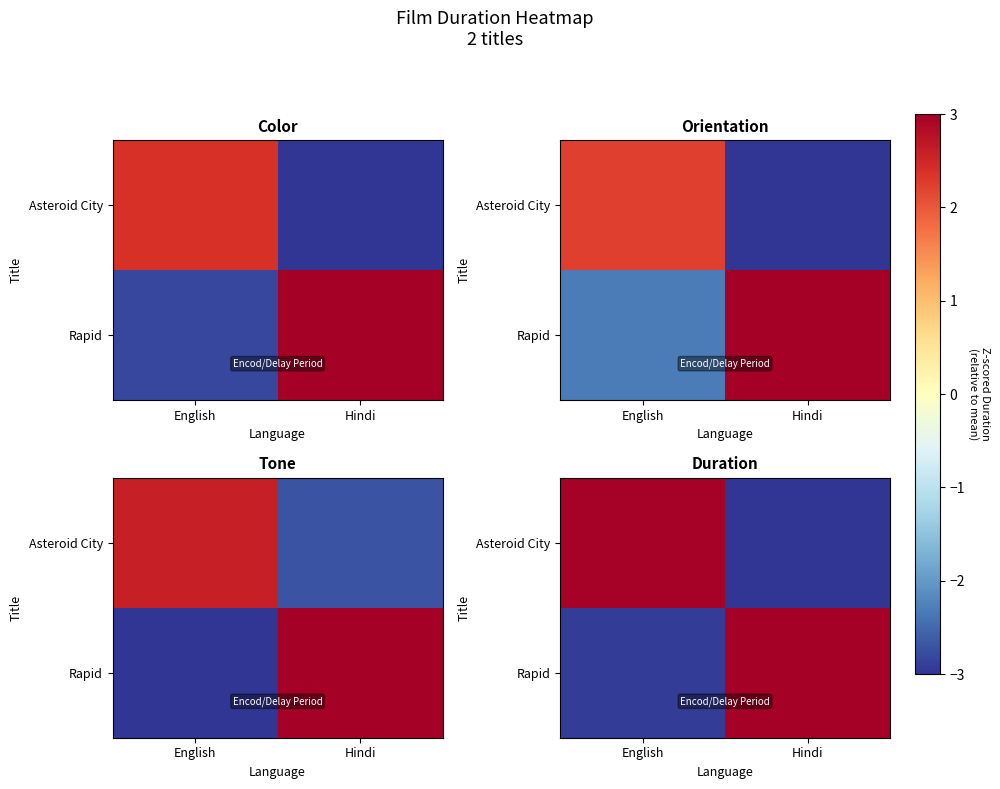

Between English and Hindi, which series saw the biggest shift?

Asteroid City